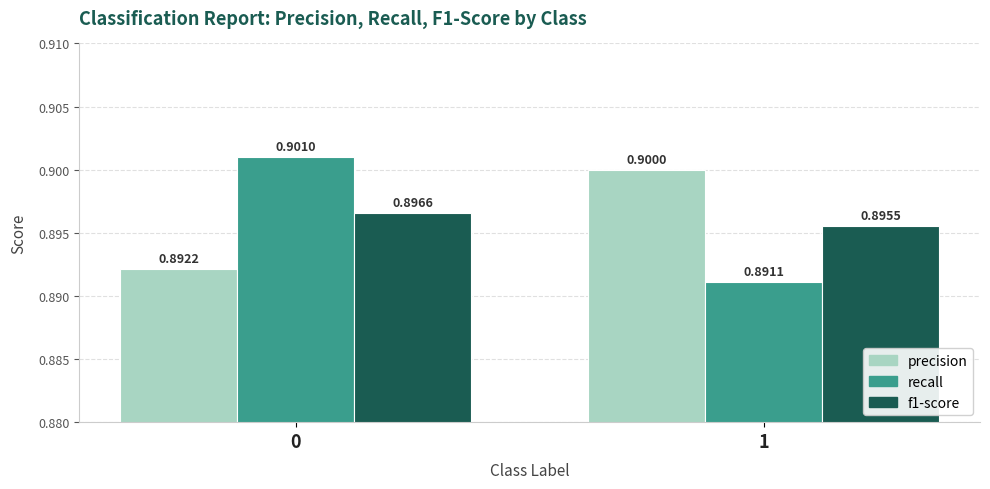

What is the maximum value shown in the chart?

0.9